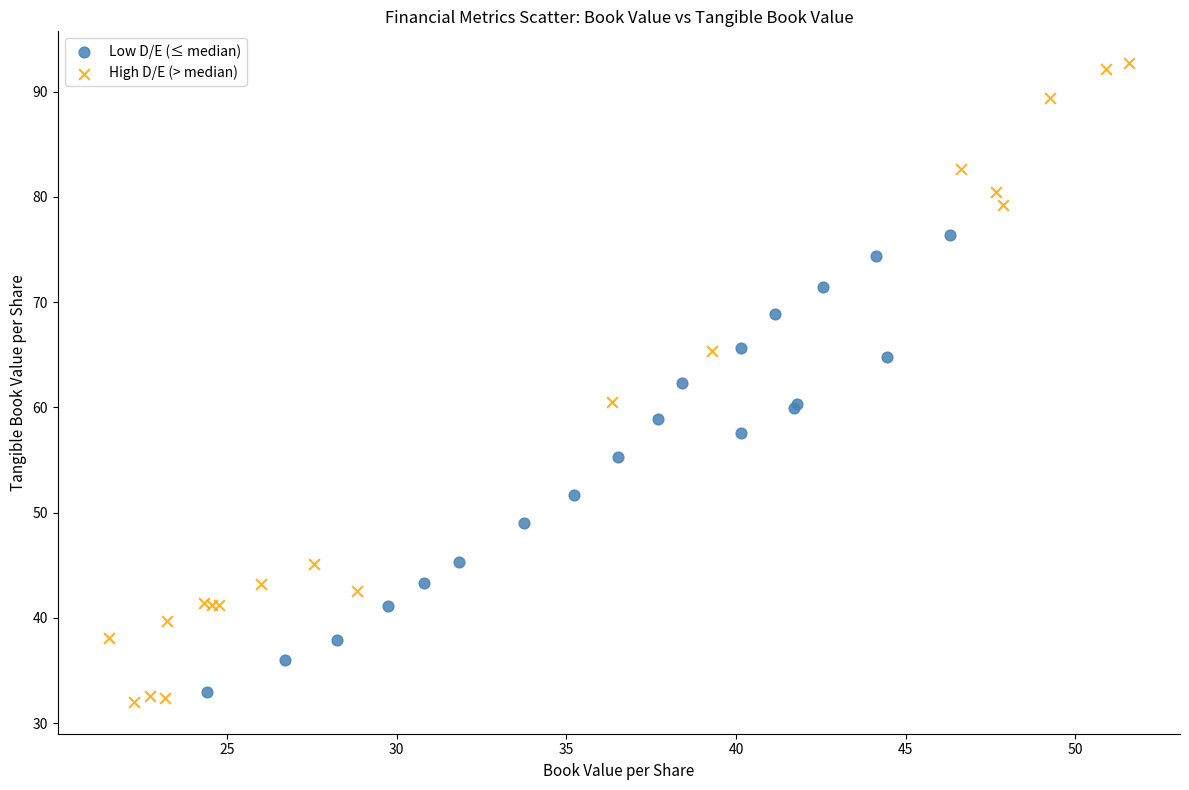

Which series has the largest Y range (max minus min)?

High D/E (> median)